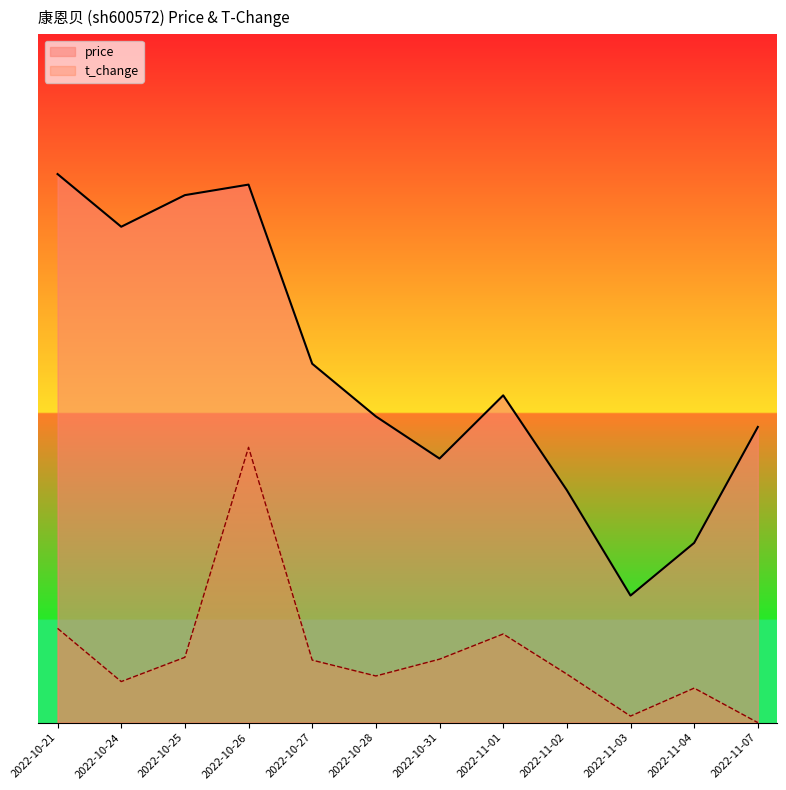

Where is the first local maximum for price?

2022-10-26